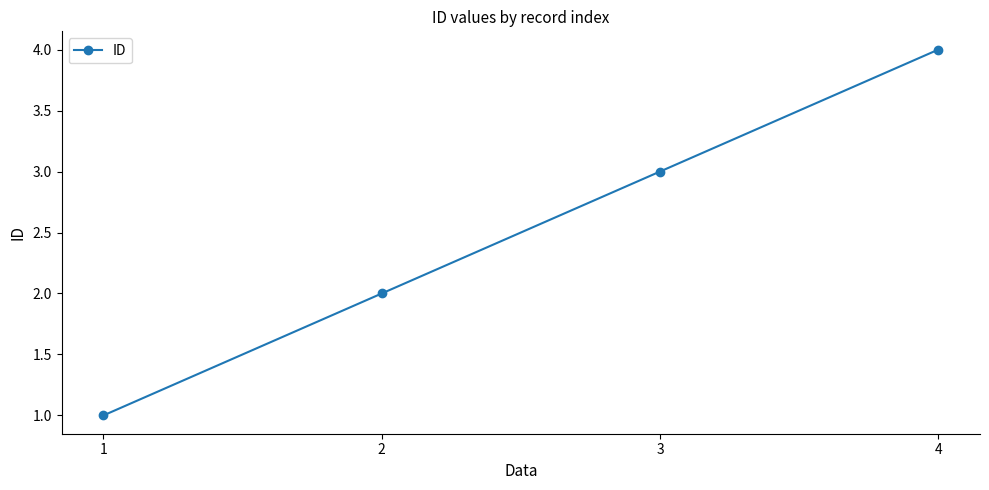

At which category does the chart reach its peak across all series?

4